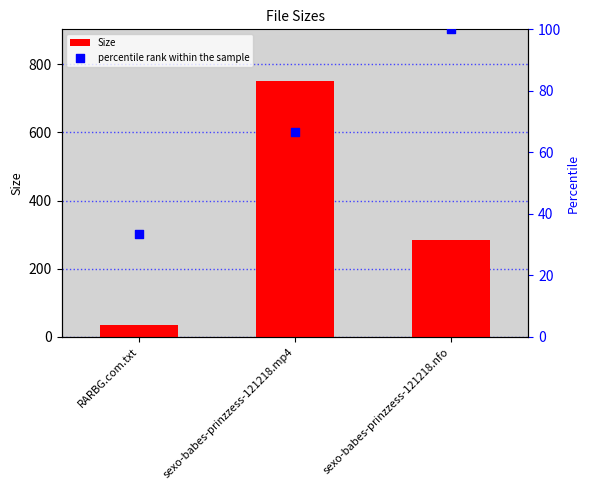

At which category is the sum across all series the highest?

sexo-babes-prinzzess-121218.mp4